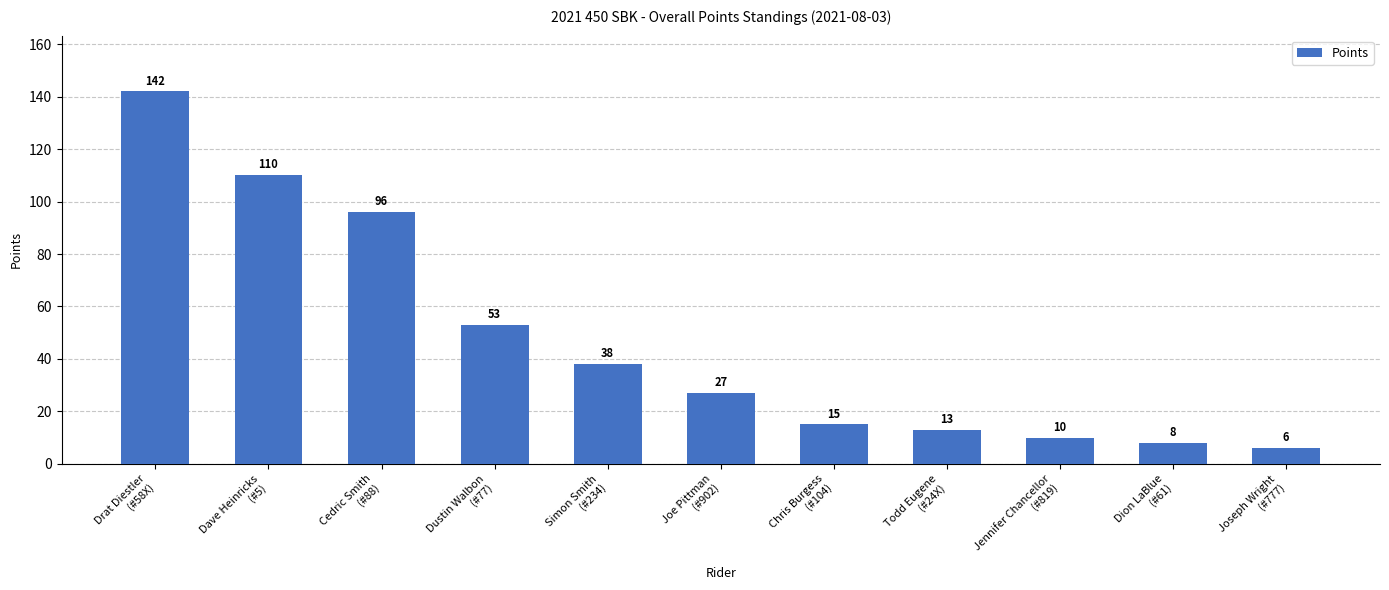

How many bars are there in total?

11